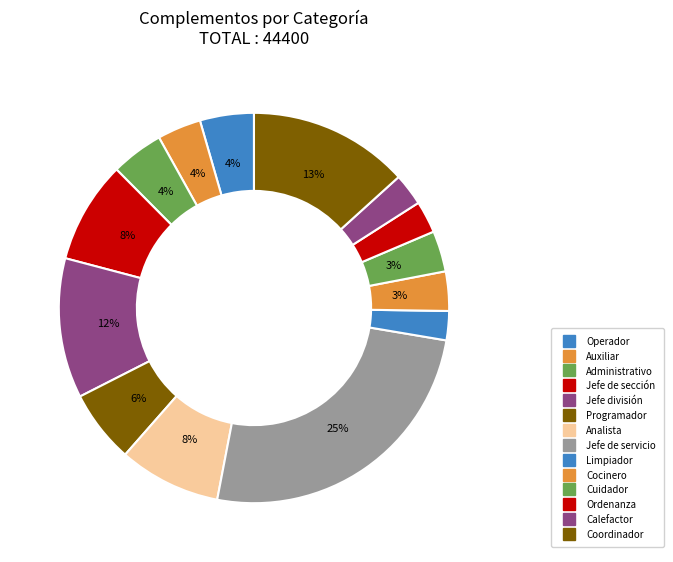

Count the number of slices in the pie.

14